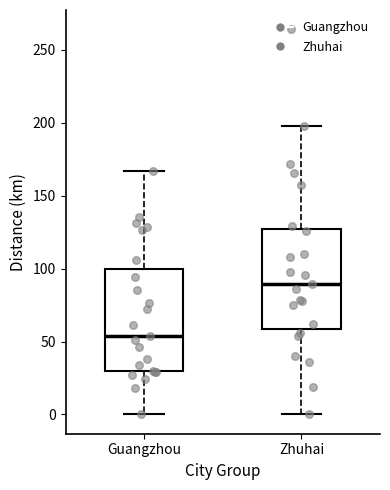

Reading left to right, read every box against the y-axis: the position of its median line, the range the box covers, and the ends of its whiskers. The values are not printed on the chart, so give them approximately, as read against the axis.

Guangzhou: median 55, box 30 to 100, whiskers 0 to 165
Zhuhai: median 90, box 60 to 125, whiskers 0 to 200